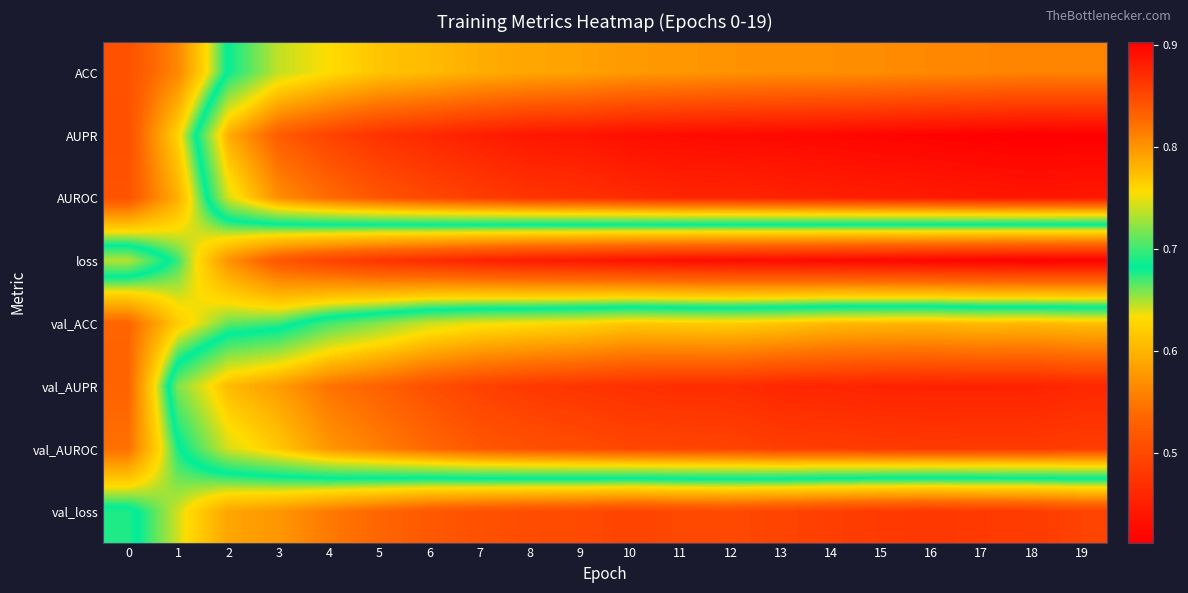

What is the maximum value shown in the chart?

0.9